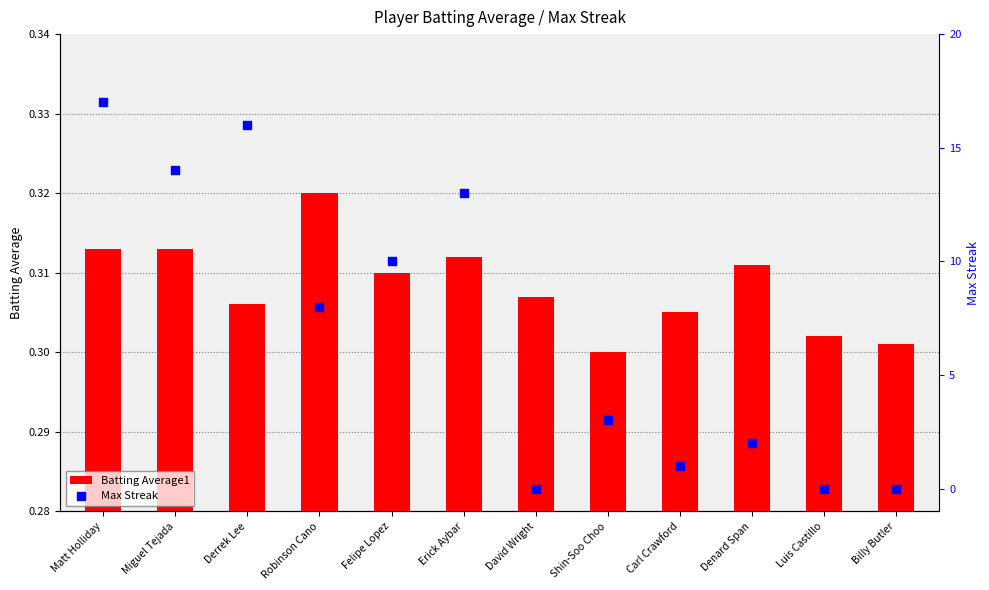

Which series reaches the minimum Y coordinate?

Max Streak